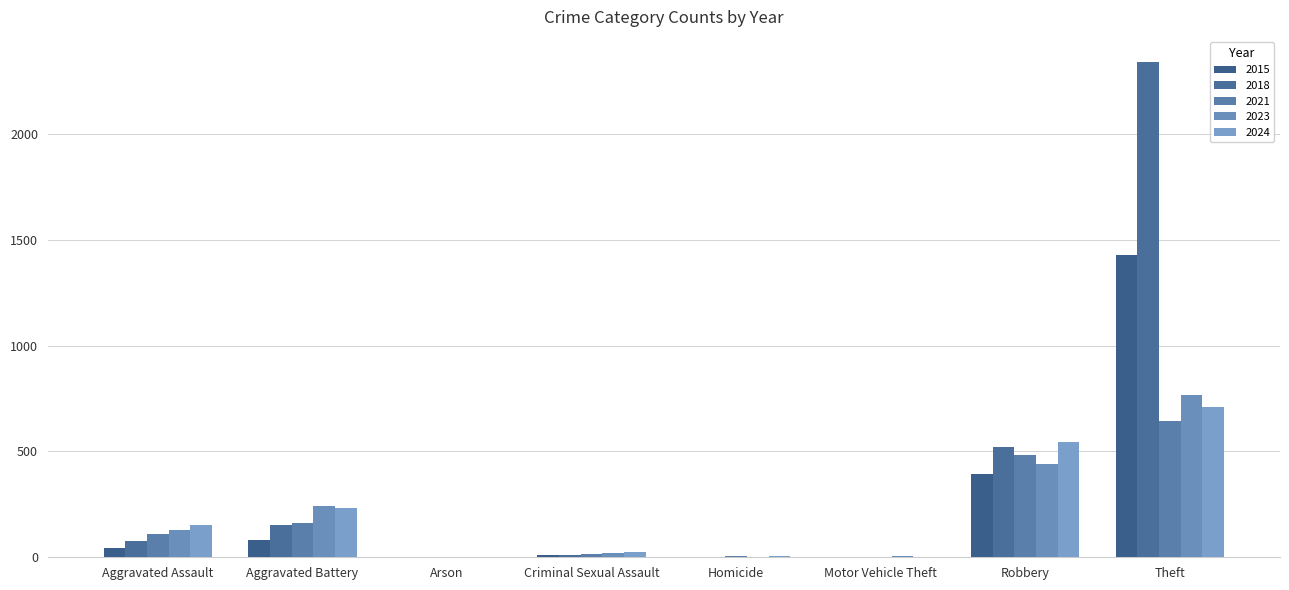

How many groups of bars are there?

8